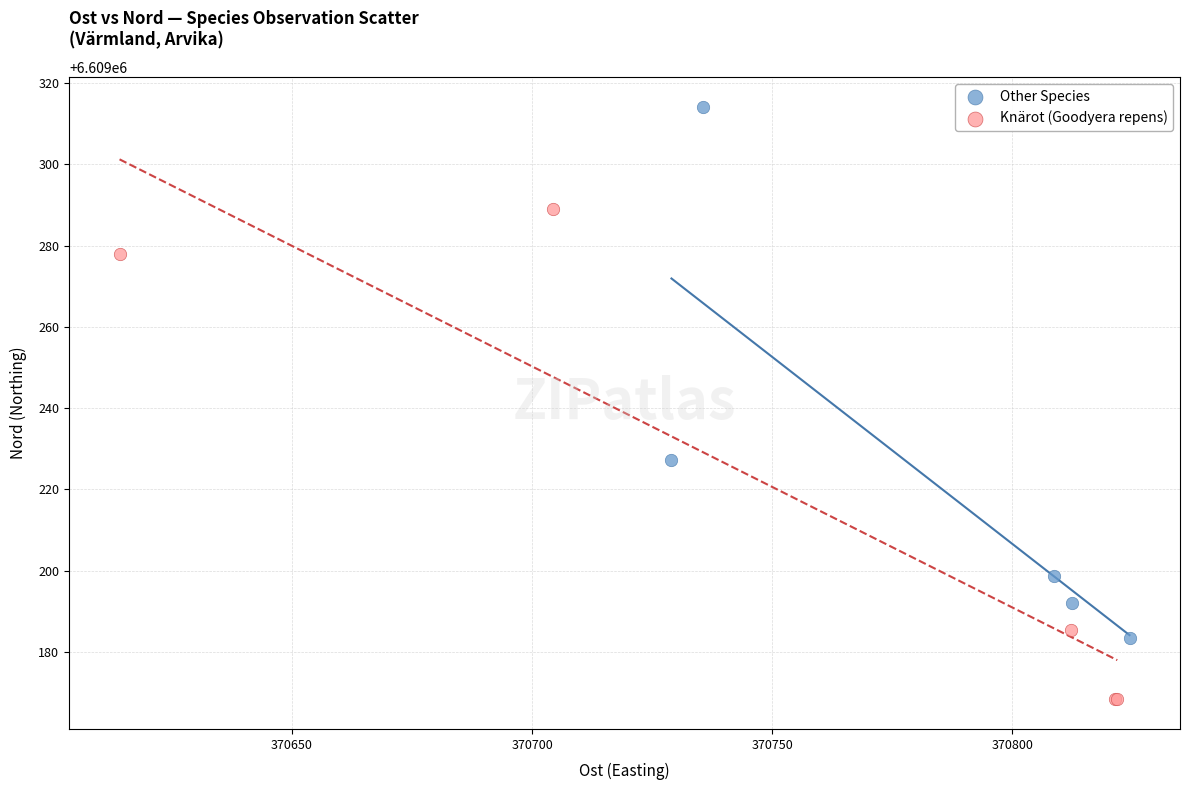

Which series contains the lowest Y value?

Knärot (Goodyera repens)